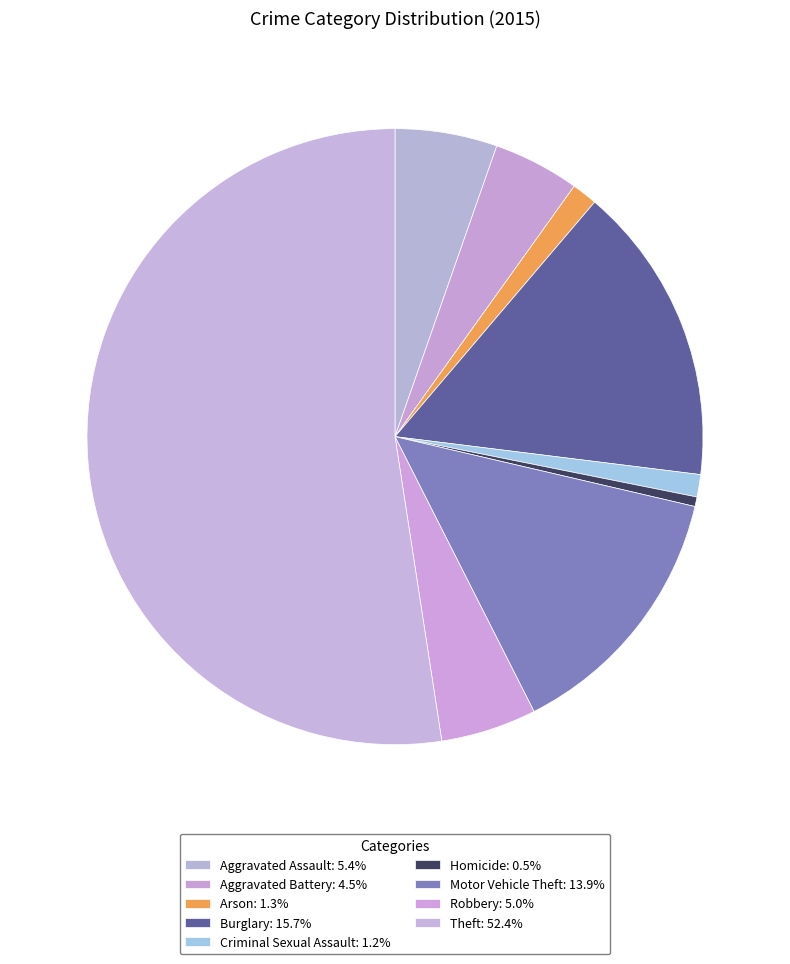

Is it true that Homicide is 13% of the pie?

False